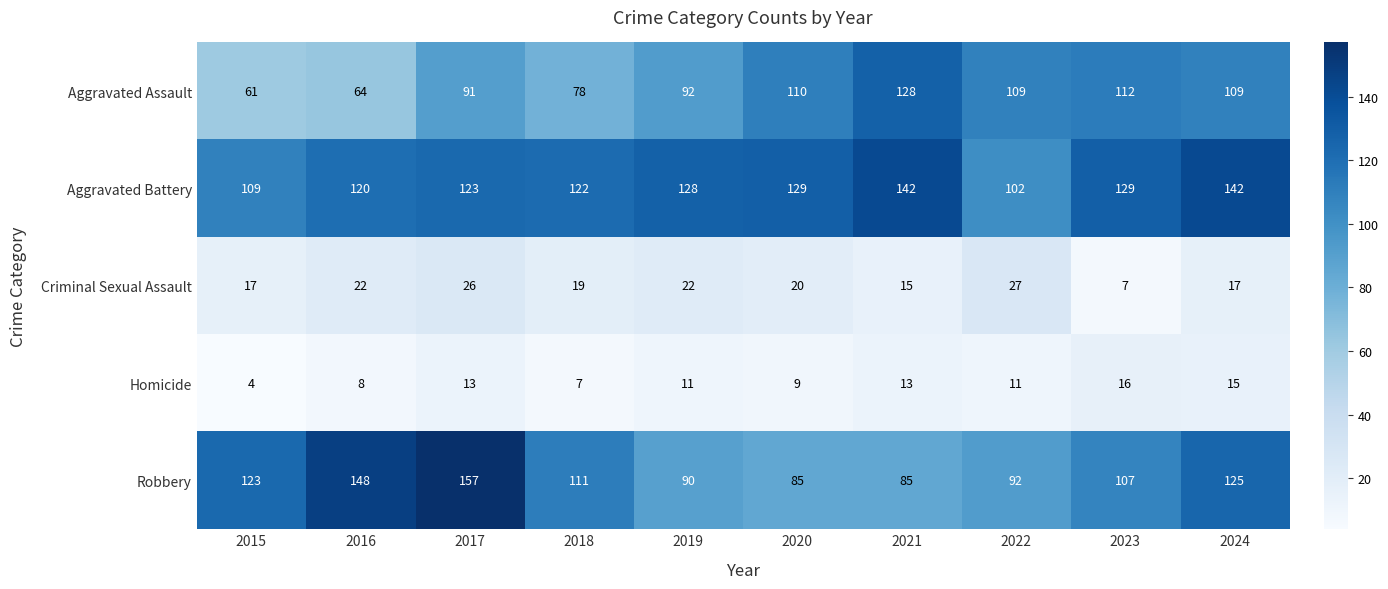

At 2024, list the series in order from smallest to largest.

Homicide, Criminal Sexual Assault, Aggravated Assault, Robbery, Aggravated Battery